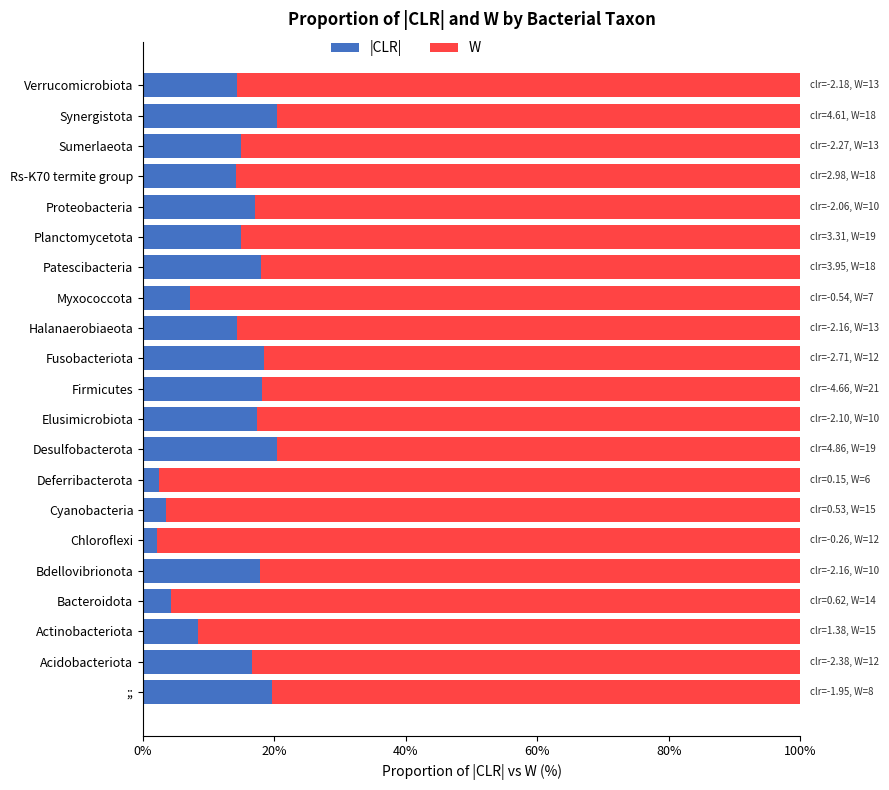

What is the total value across all series at Cyanobacteria?

100.0